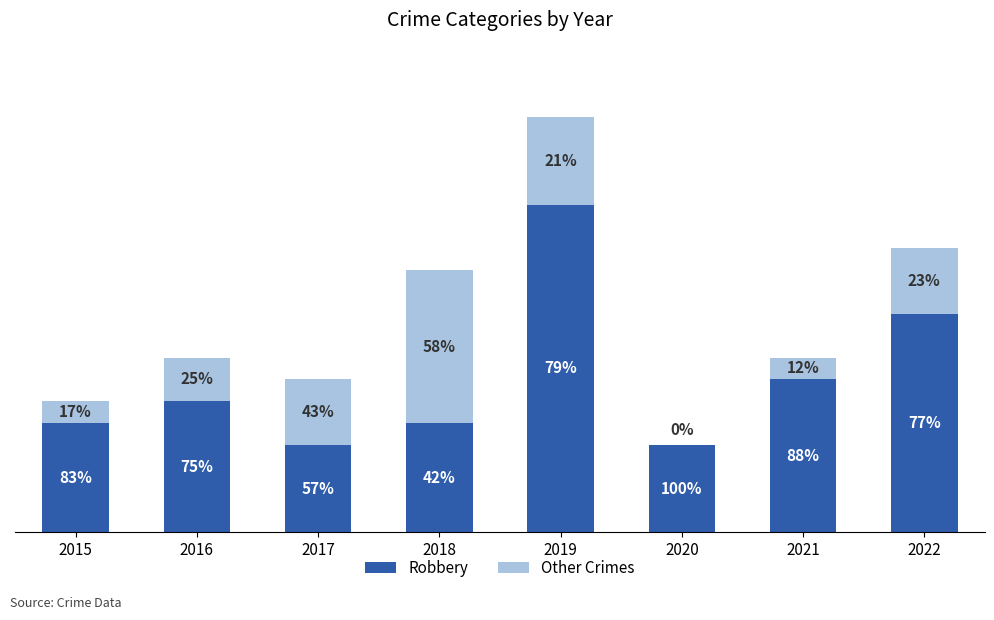

What are all the series names shown in the legend?

Robbery, Other Crimes